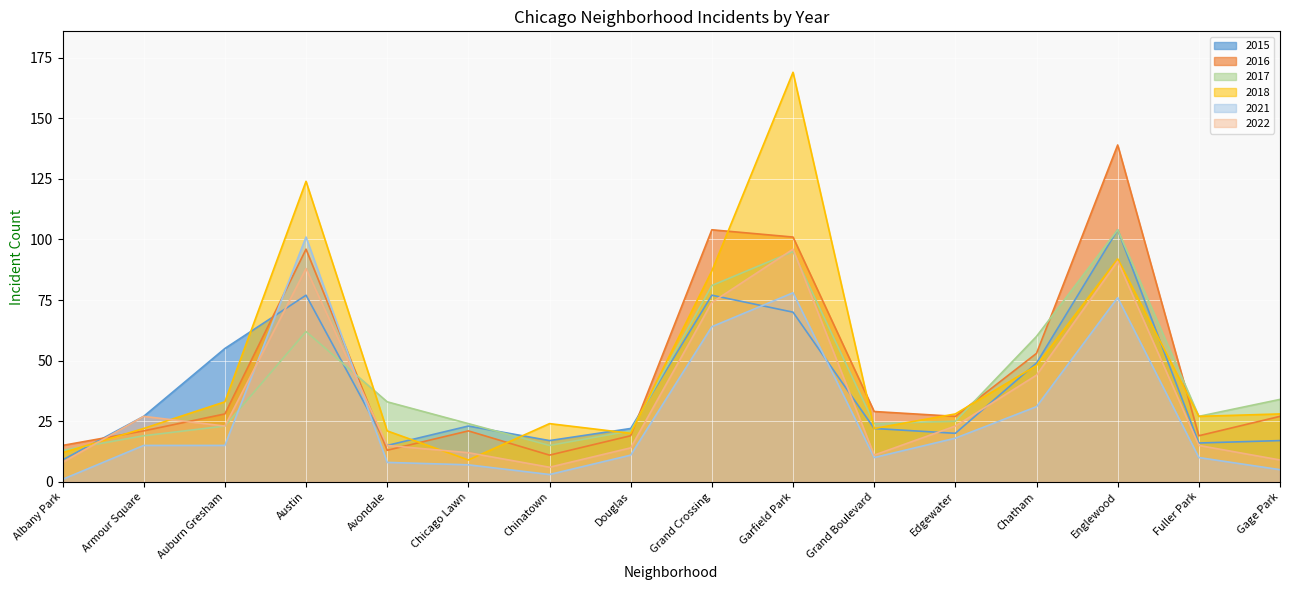

Where does the 2022 series first go above 23?

Armour Square